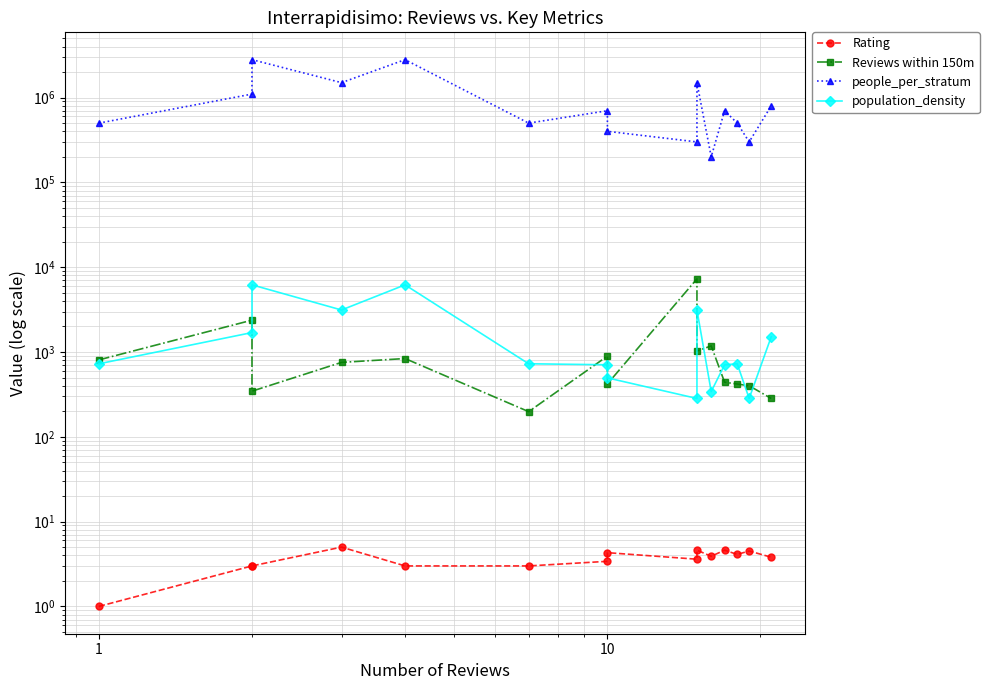

True or false: Rating has more than 2 points higher than both neighbors.

True